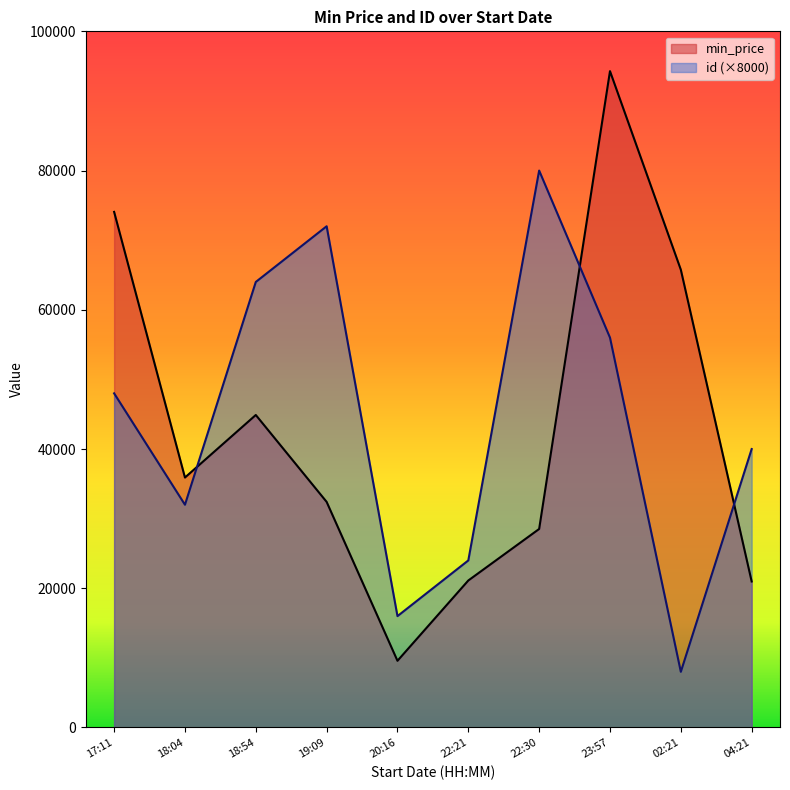

List the series in order of their overall mean, lowest first.

min_price, id (×8000)